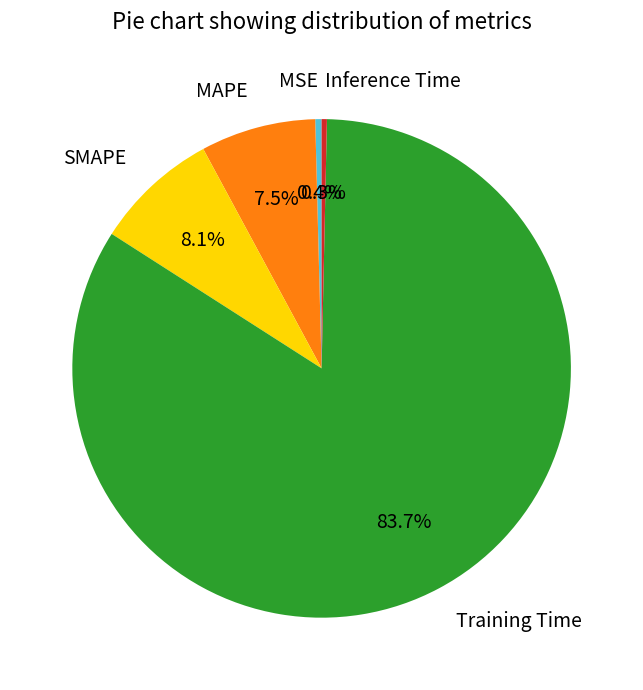

Count the number of slices in the pie.

5